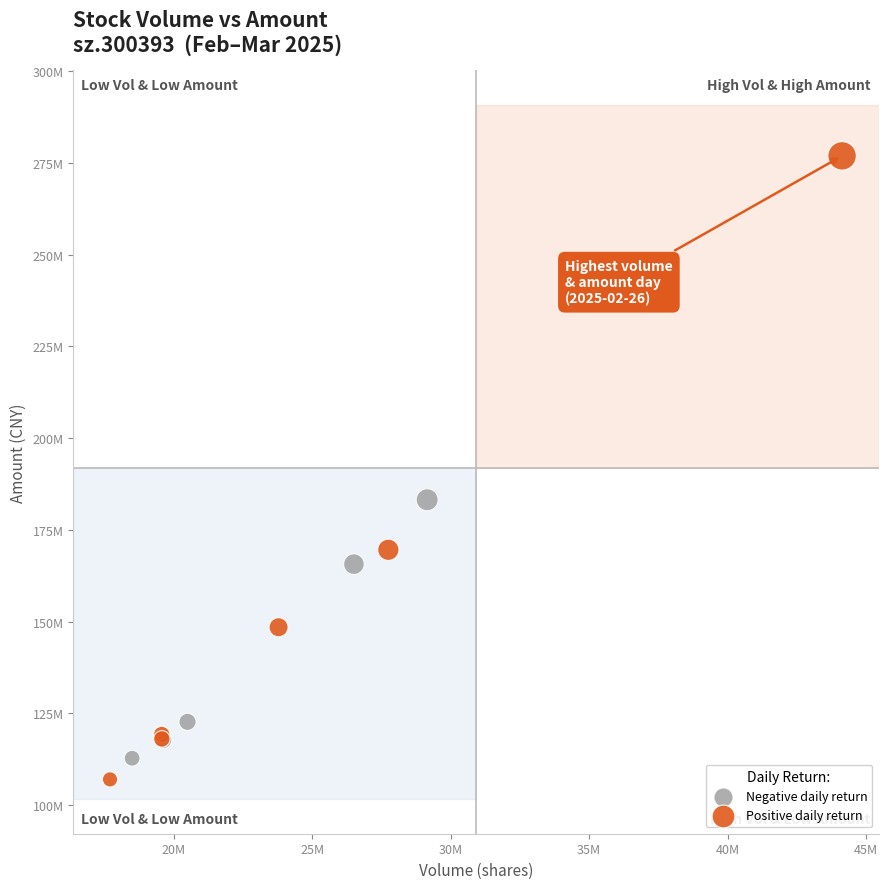

What are all the series names shown in the legend?

Negative daily return, Positive daily return